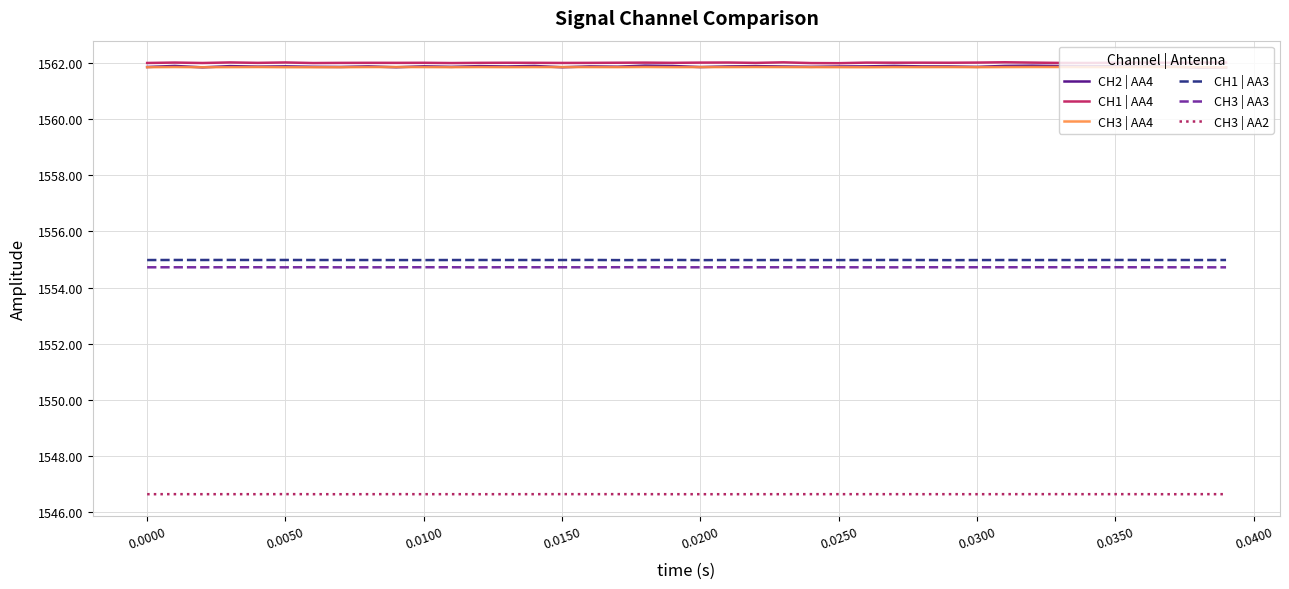

At how many categories does at least one series exceed 1561?

40